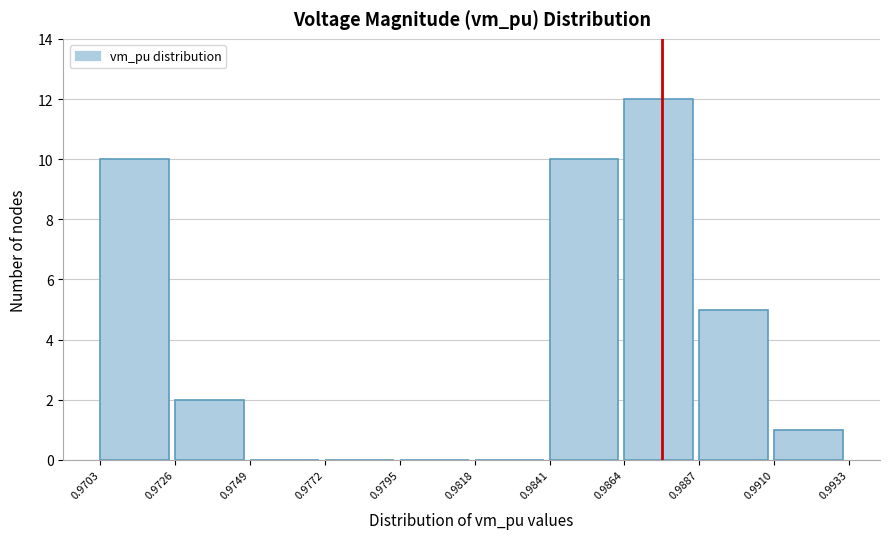

Reading left to right, list every bar in this chart as the range it spans on the x-axis followed by its height. The values are not printed on the chart, so give them approximately, as read against the axis.

0.9703 to 0.9726: 10
0.9726 to 0.9749: 2
0.9749 to 0.9772: 0
0.9772 to 0.9795: 0
0.9795 to 0.9818: 0
0.9818 to 0.9841: 0
0.9841 to 0.9864: 10
0.9864 to 0.9887: 12
0.9887 to 0.9910: 5
0.9910 to 0.9933: 1